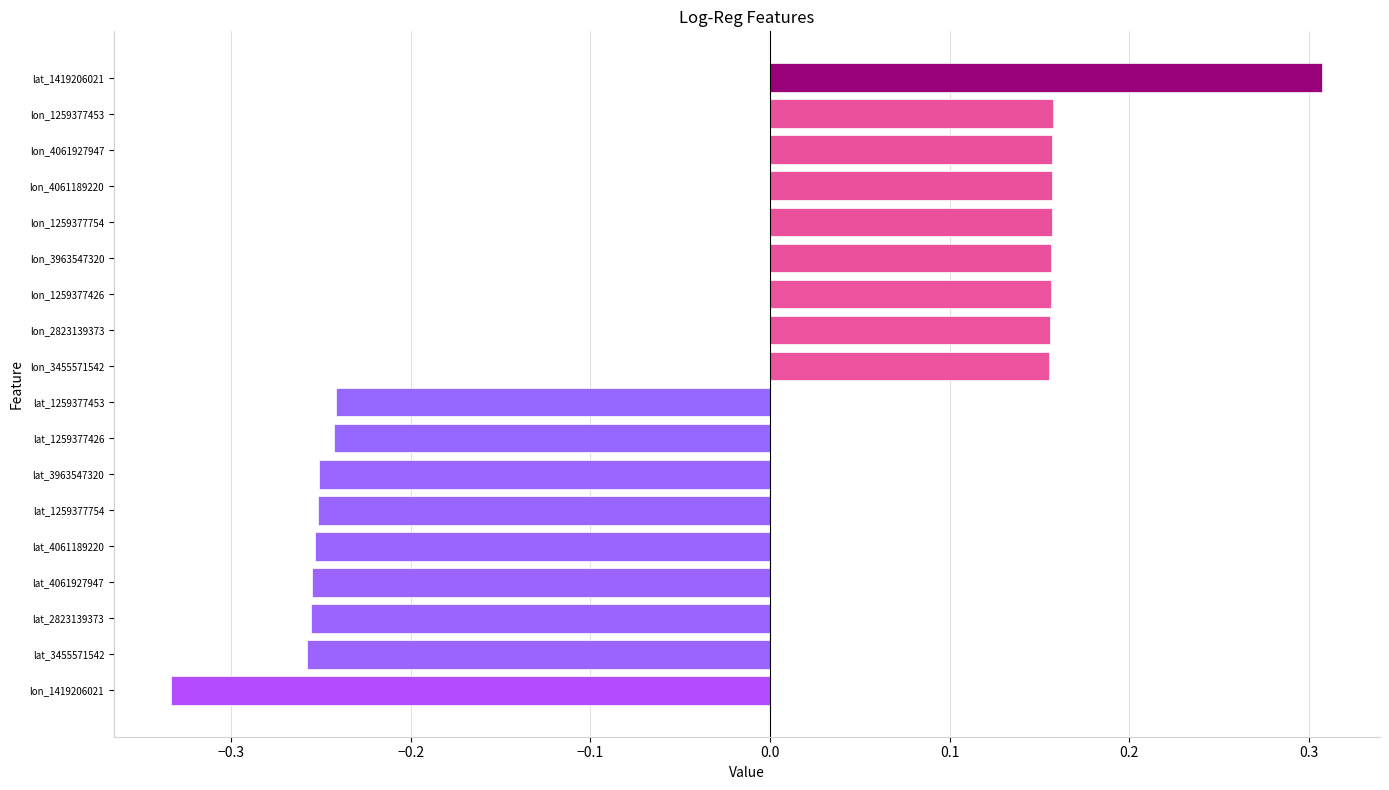

Which has a higher value, lon_1259377426 or lat_3455571542?

lon_1259377426